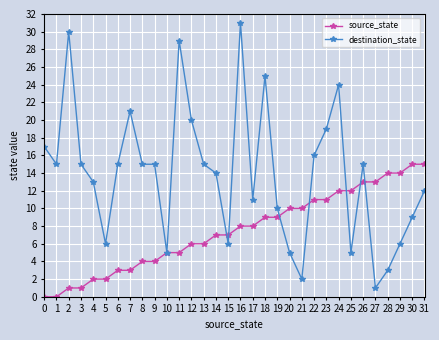

How many series are shown in this chart?

2